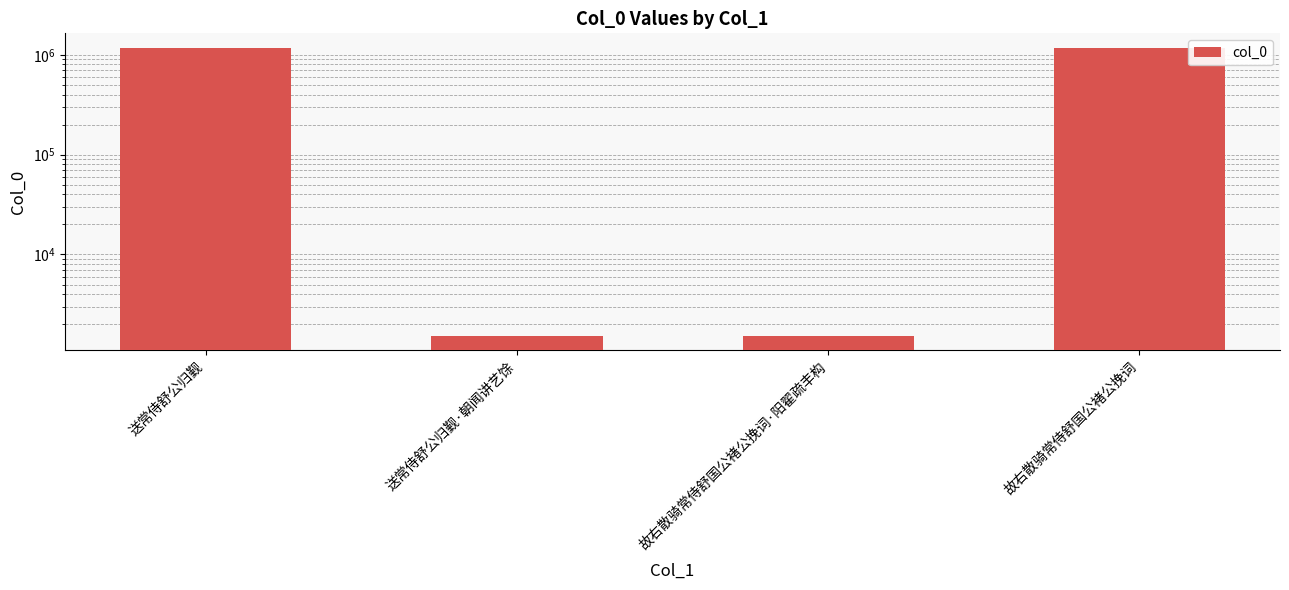

What is the label of the 3rd bar from the right?

送常侍舒公归觐·朝闻讲艺馀